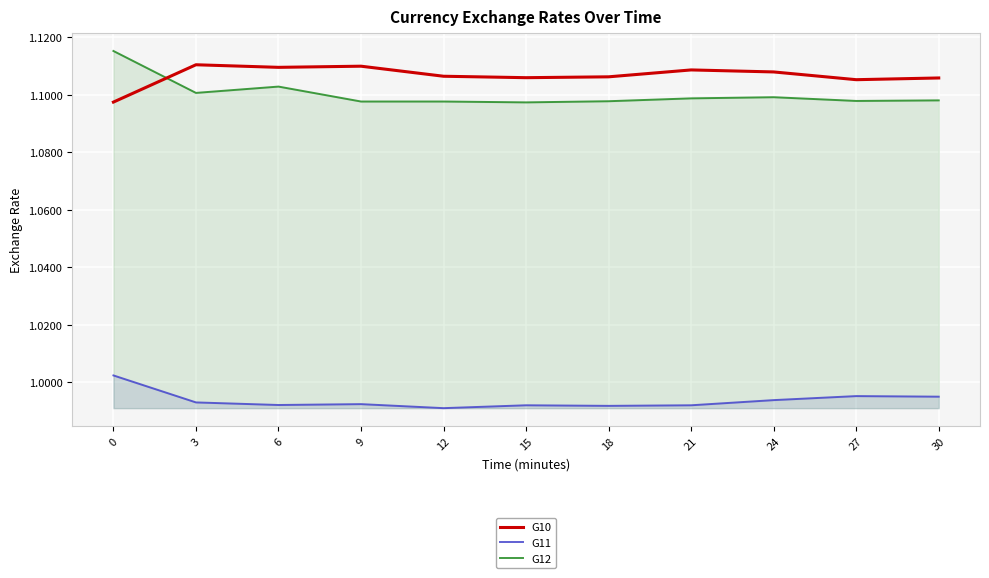

How many G12 values are between 1 and 2?

11